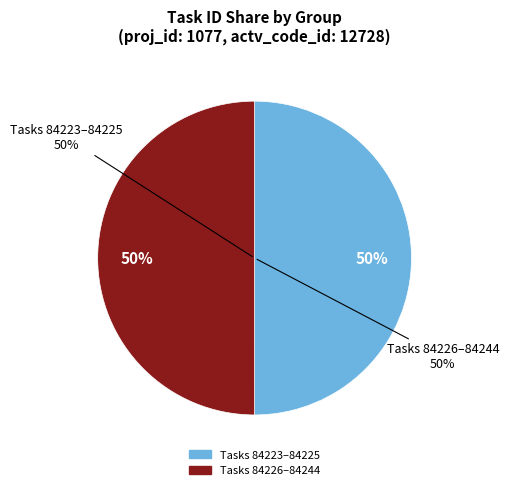

To the nearest percent, what portion does 84223 represent?

17%